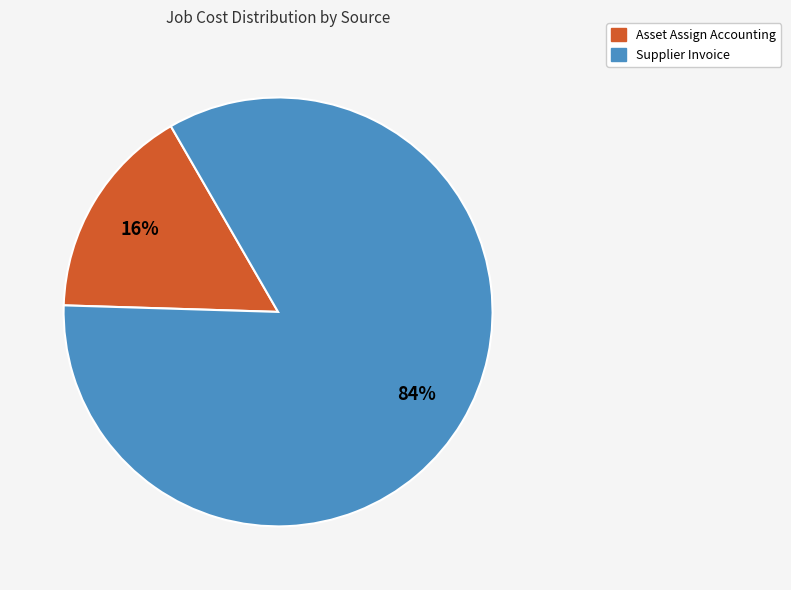

How many slices are in this pie chart?

2